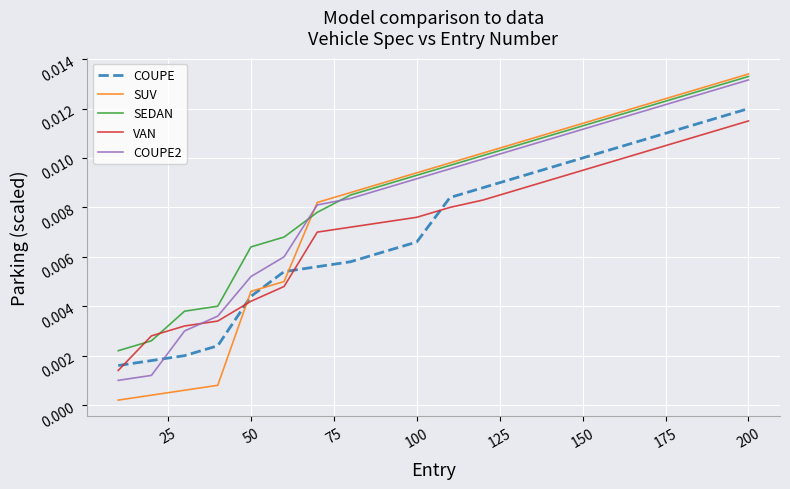

How many times do COUPE2 and VAN cross each other?

1